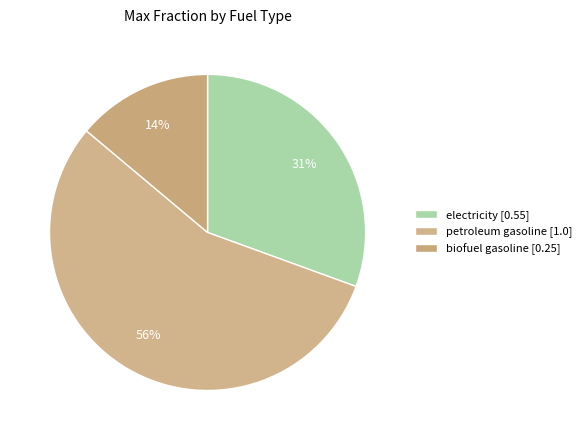

The electricity slice represents 41% of the pie. True or false?

False